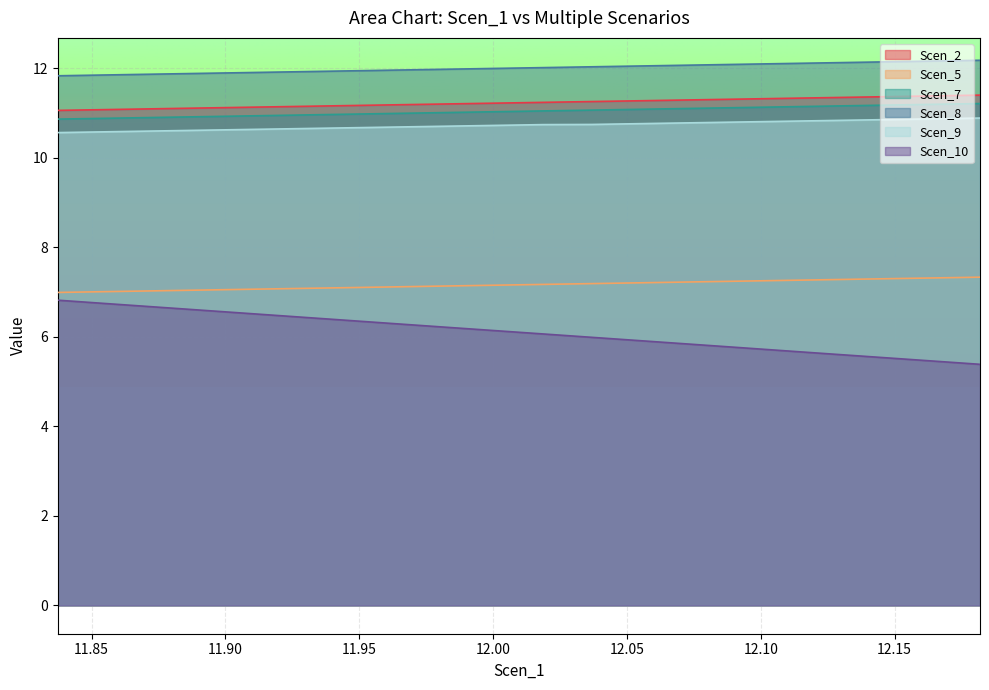

The Scen_2 series shows 16.6 at 11. True or false?

False